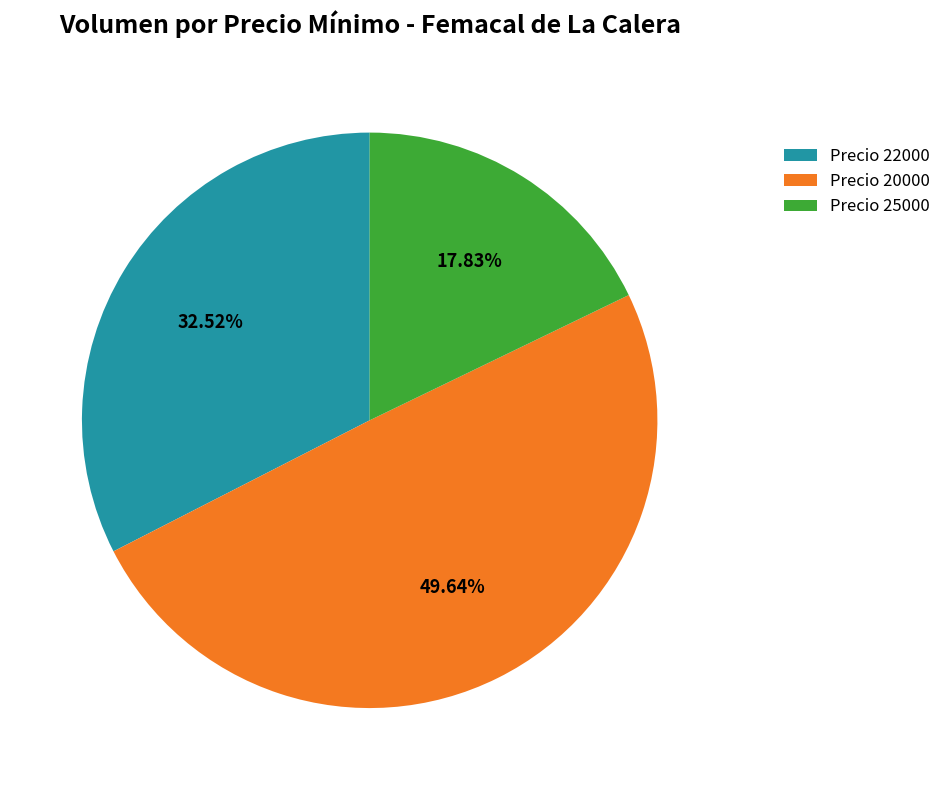

Does Precio 22000 account for over 50% of the chart?

No